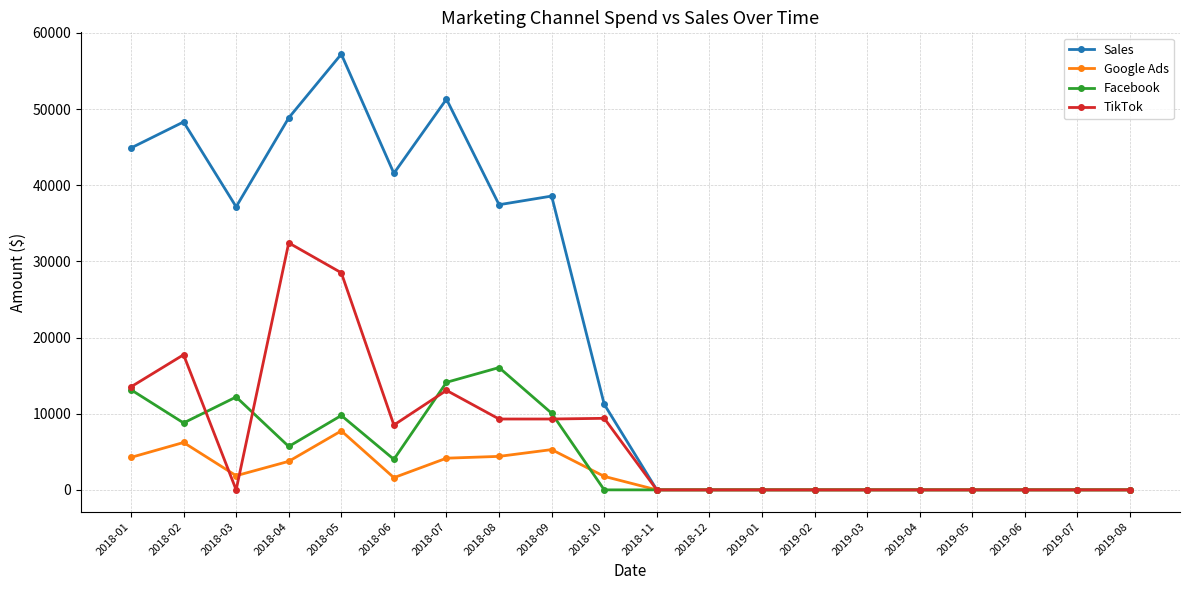

At 2018-07, list the series in order from largest to smallest.

Sales, Facebook, TikTok, Google Ads